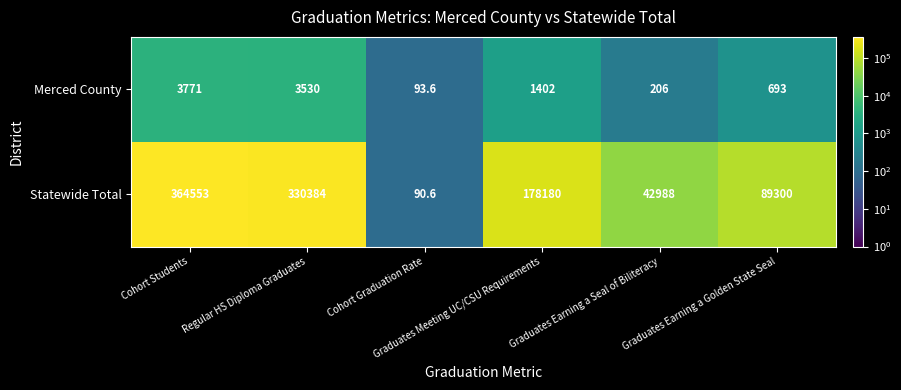

List the series in order of their peak value, lowest first.

Merced County, Statewide Total